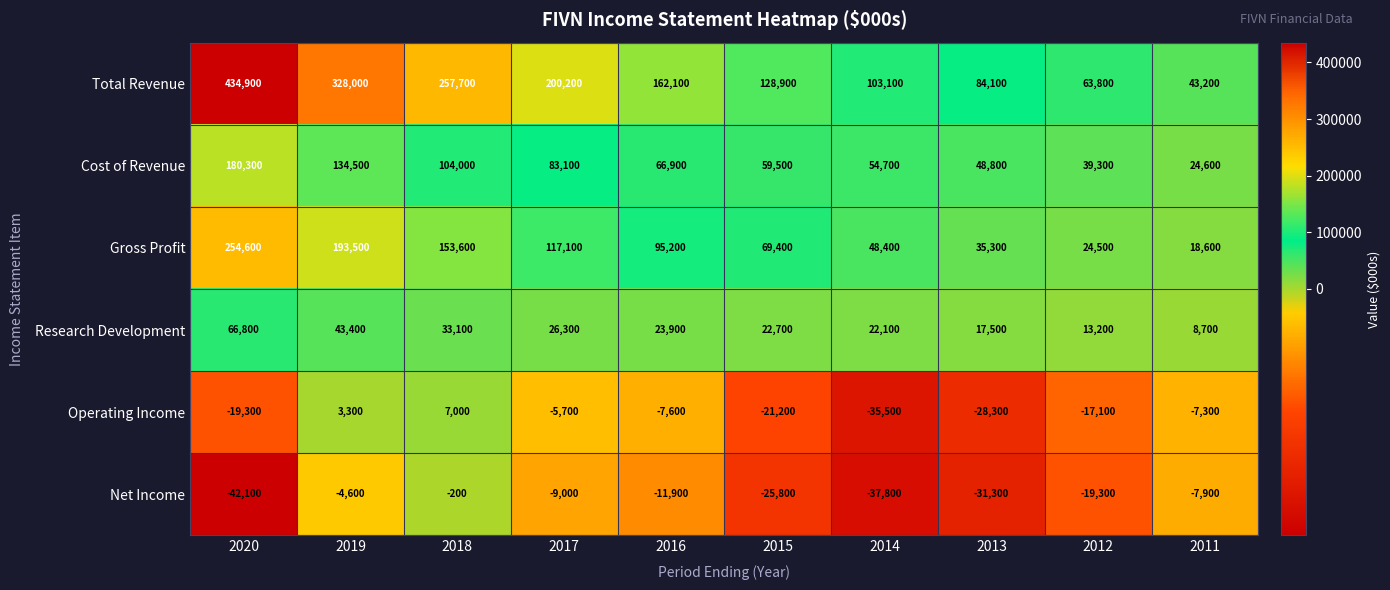

Which series has the largest range (max minus min)?

Total Revenue